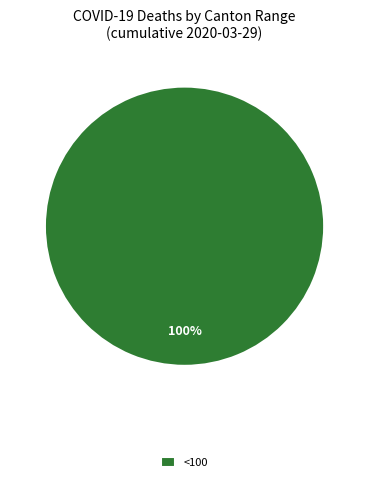

Is it true that <100 is 100% of the pie?

True